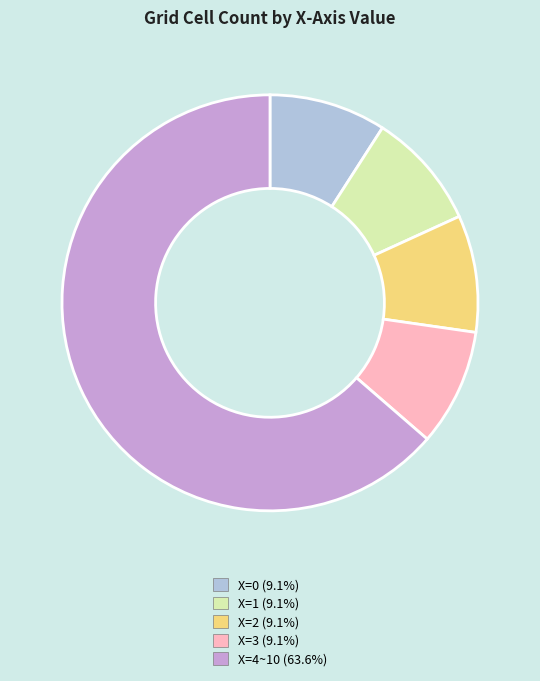

Is there any slice that represents more than half of the pie?

Yes